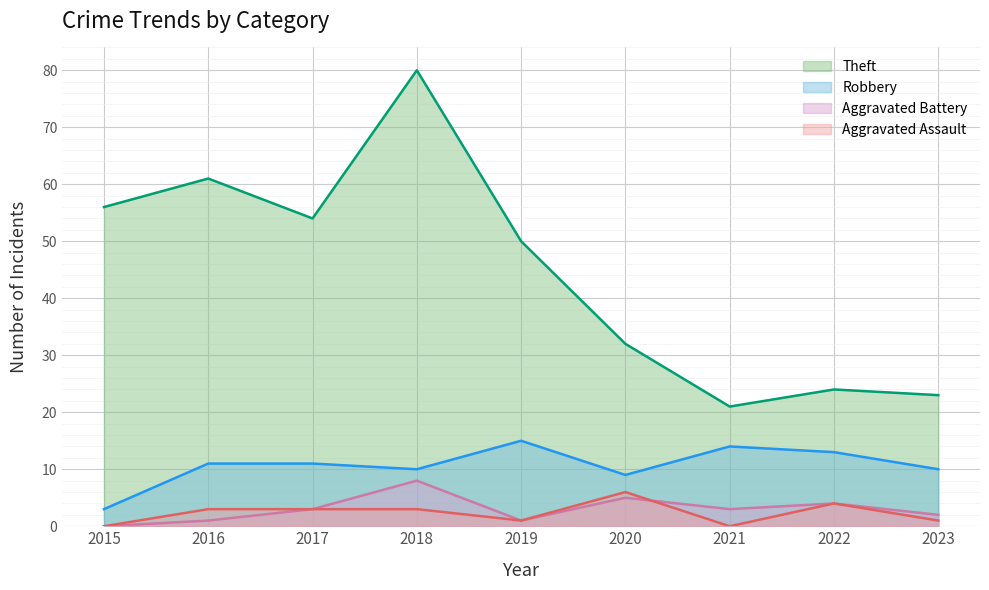

List the series in order of their peak value, lowest first.

Aggravated Assault, Aggravated Battery, Robbery, Theft